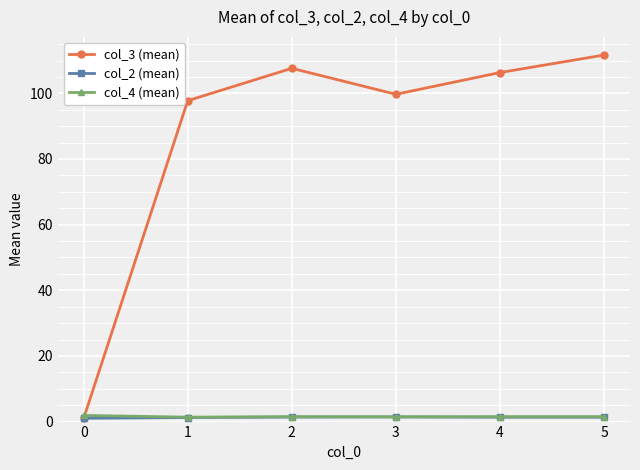

True or false: col_3 (mean) has a value of 45.4 at 1.

False